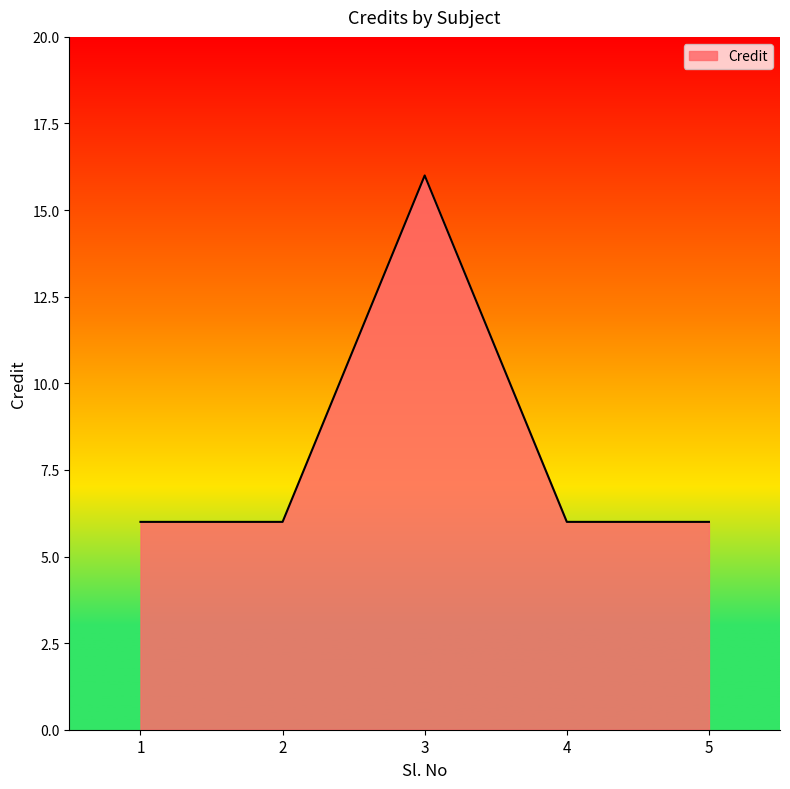

How many interior local peaks (higher than both neighbors) does the data have?

1